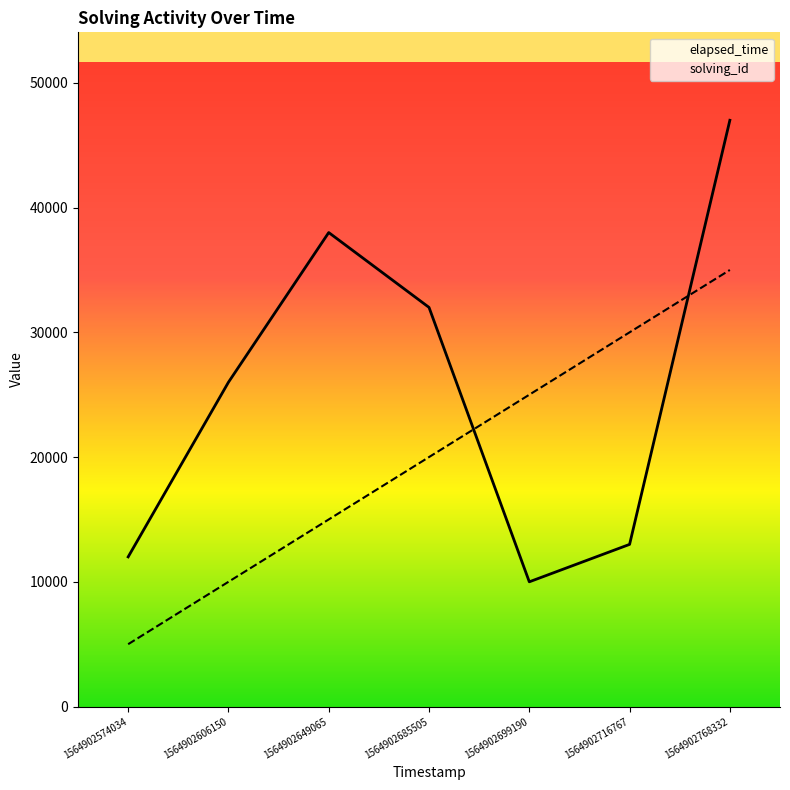

Which series has the largest total across all categories?

elapsed_time